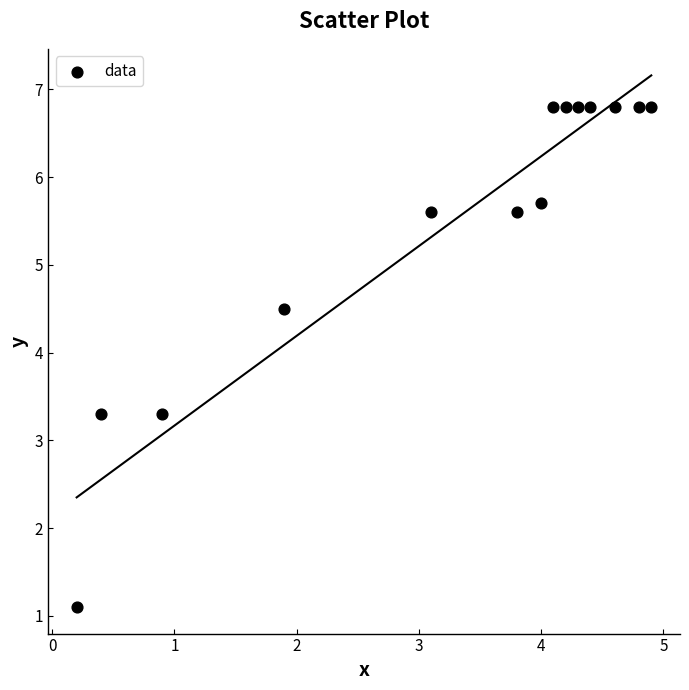

What is the range of Y values (max minus min)?

5.7